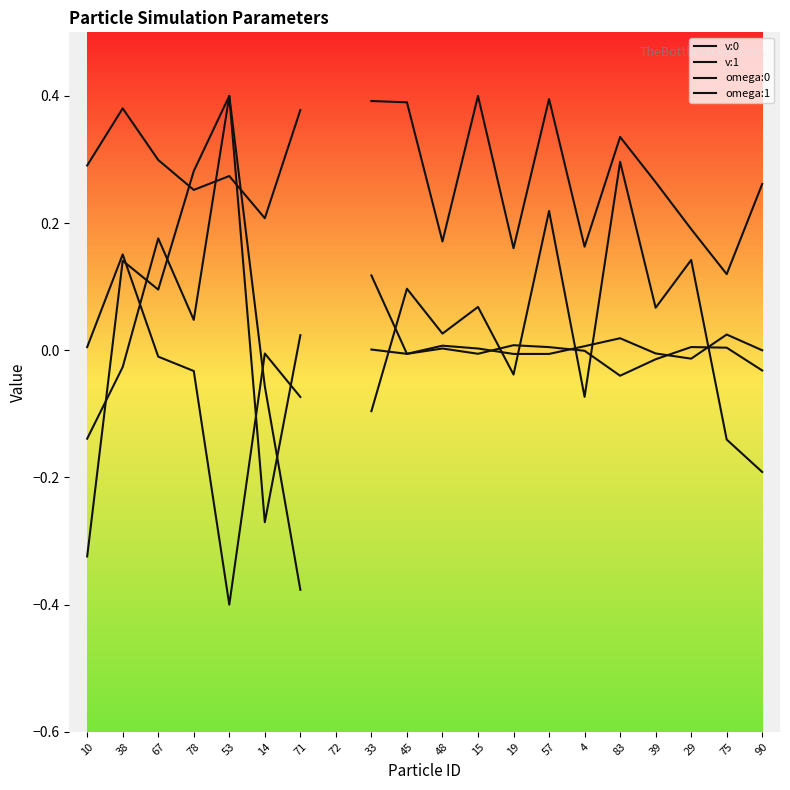

In v:1, how many points are lower than both neighbors (excluding endpoints)?

5